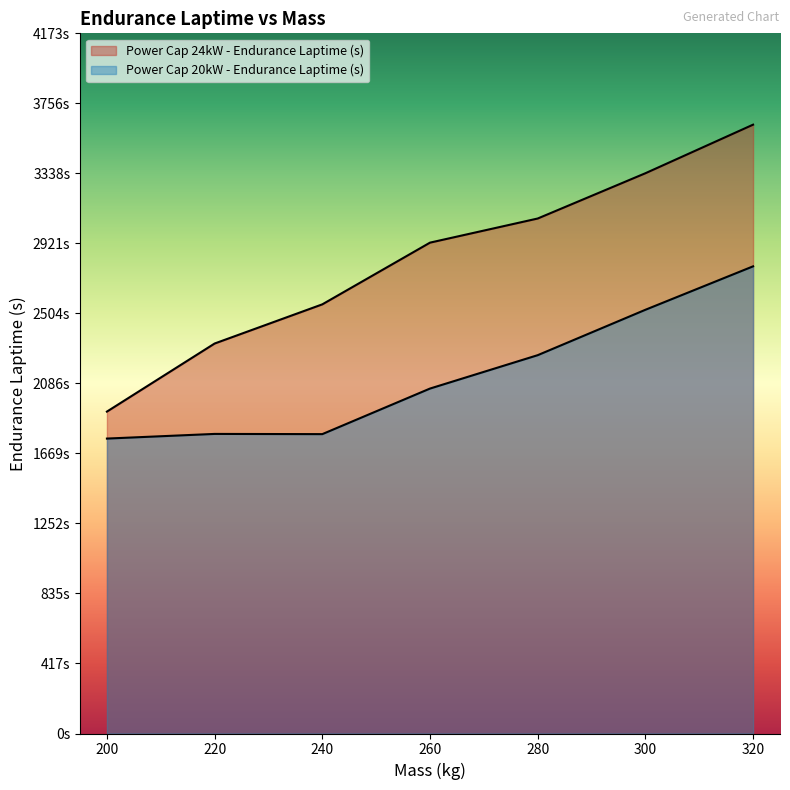

True or false: Power Cap 24kW - Endurance Laptime (s) and Power Cap 20kW - Endurance Laptime (s) cross at least once.

False